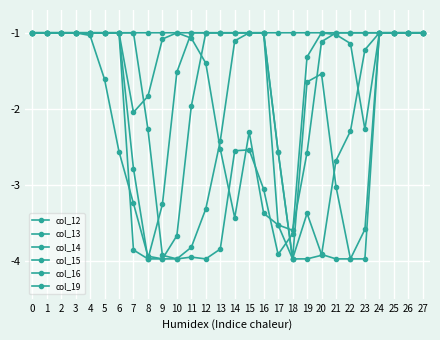

What is the difference between the maximum and minimum values in the col_13 series?

3.0